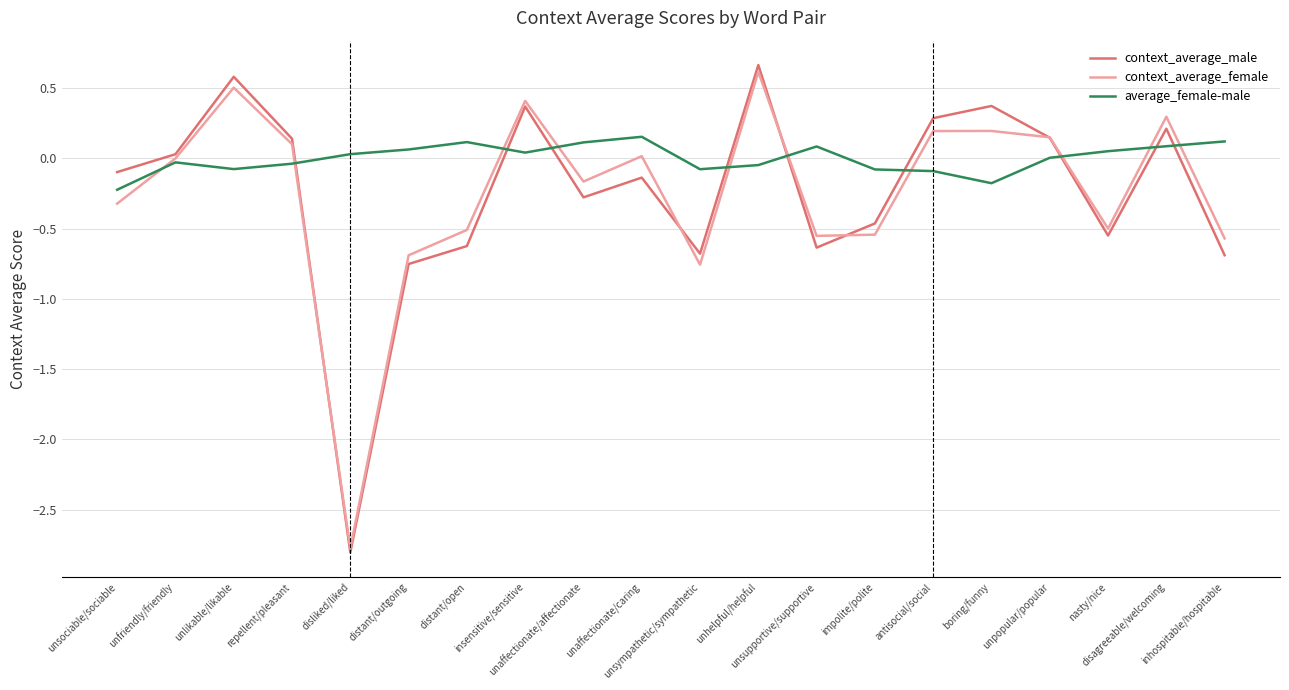

What is the maximum value shown in the chart?

0.7